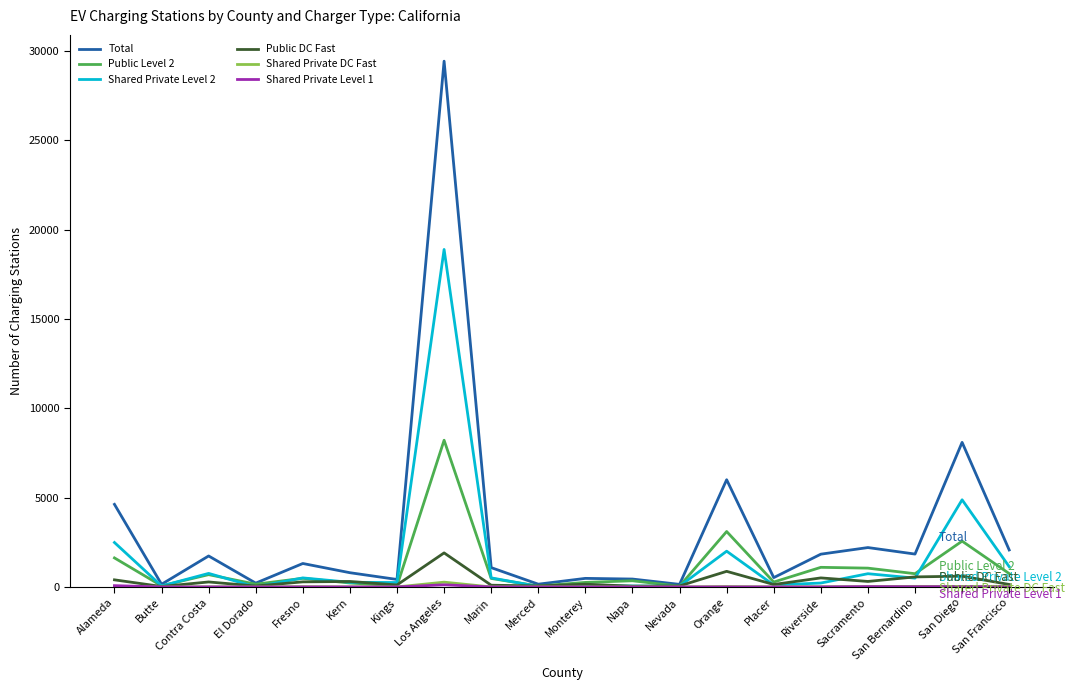

Which series has the largest range (max minus min)?

Total